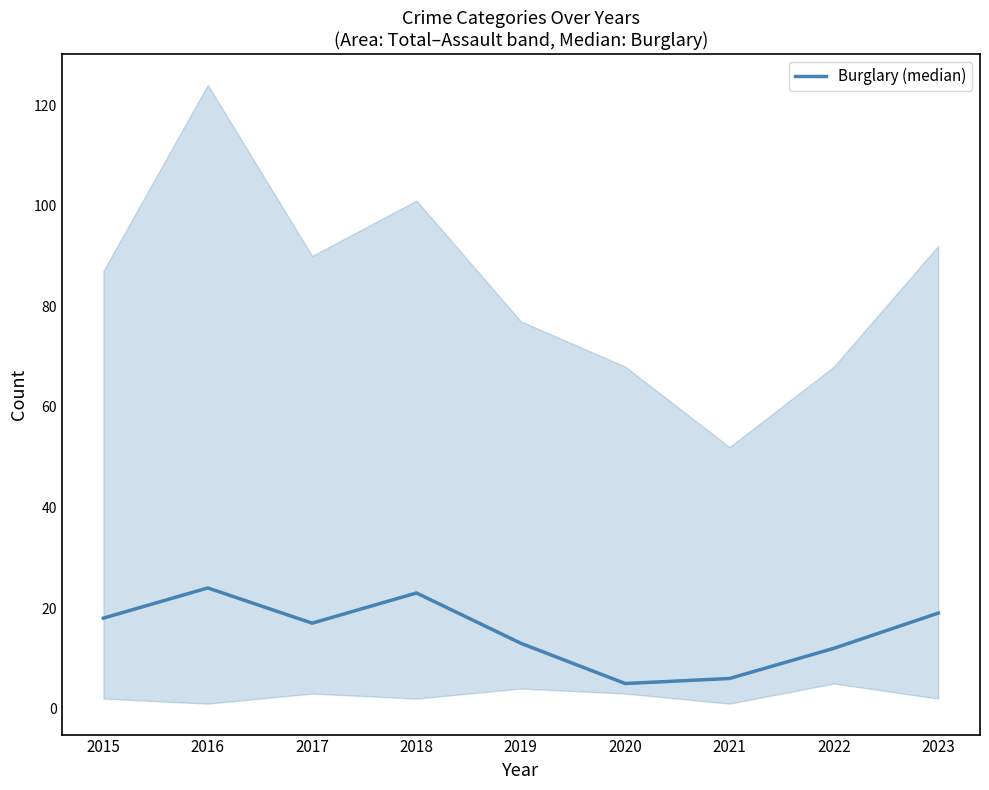

What is the sum of all values?

137